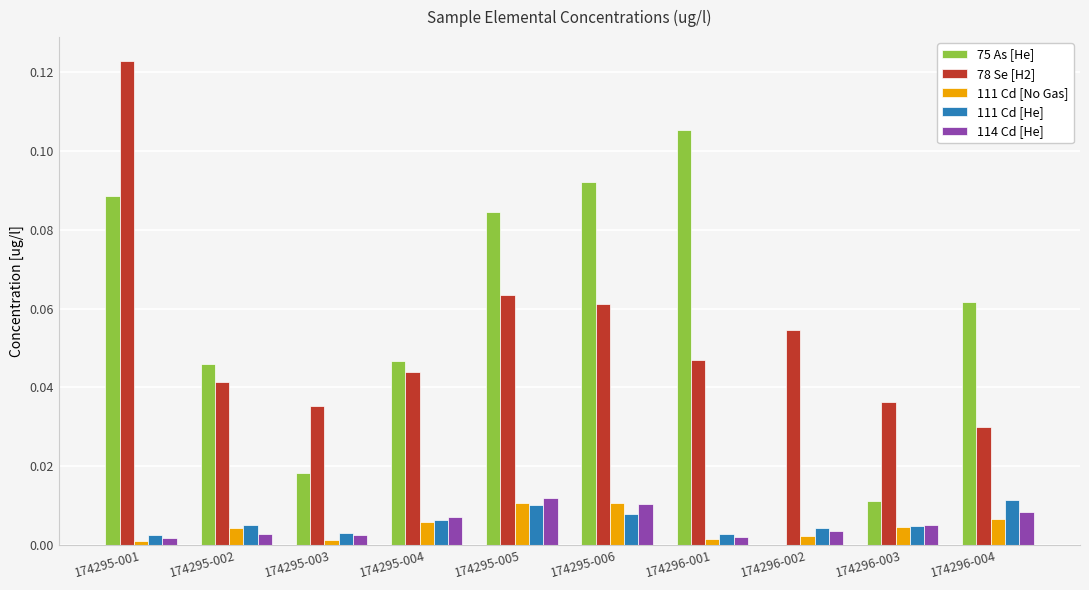

Are the bars horizontal?

No